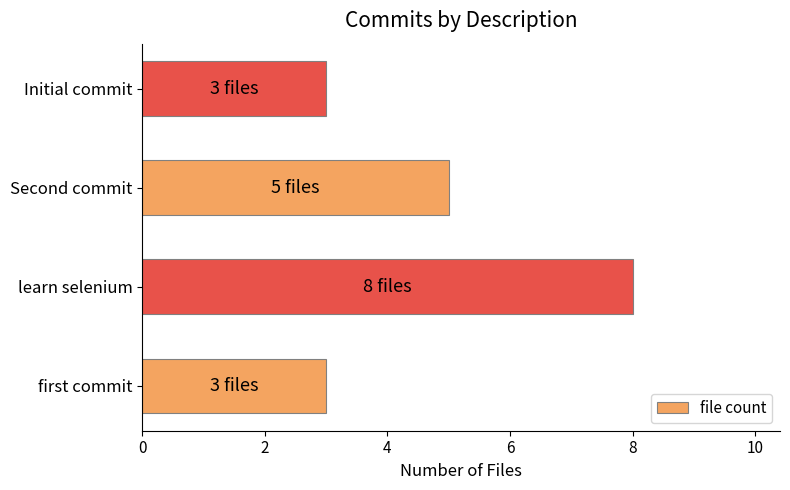

What is the difference between the values at Second commit and learn selenium?

3